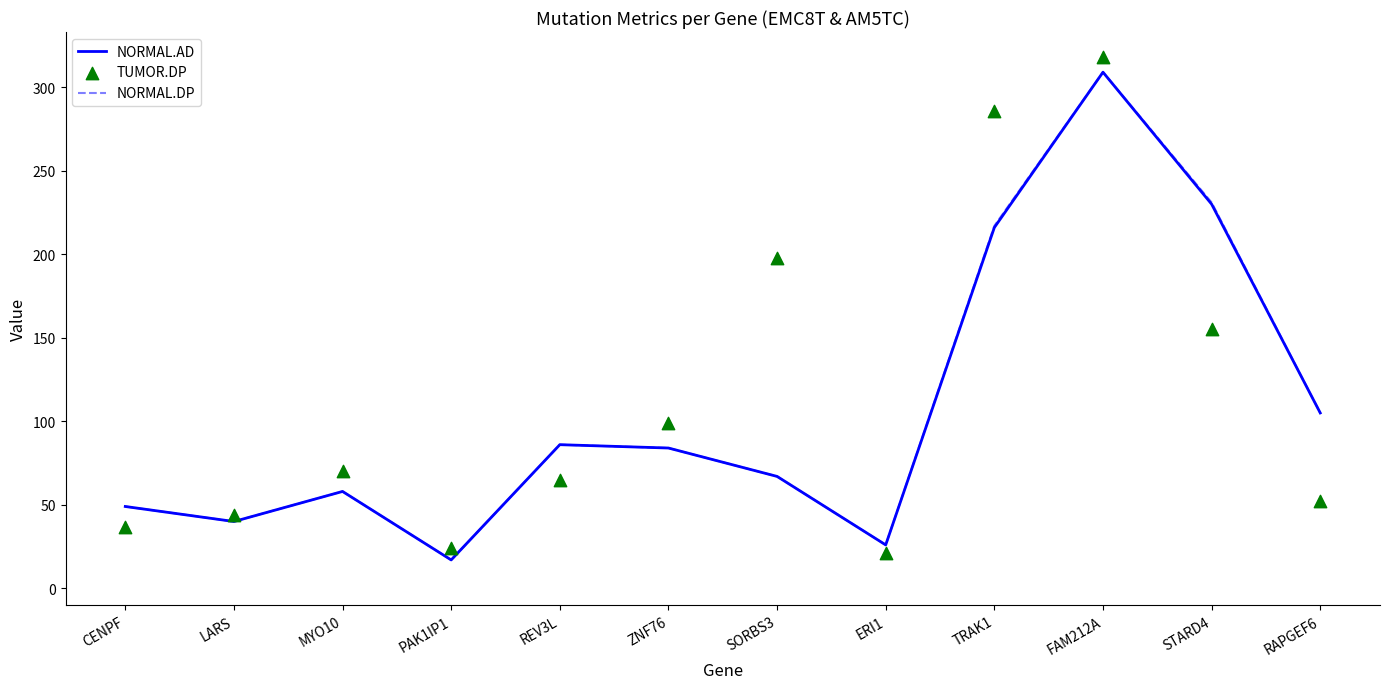

At how many categories does at least one series exceed 196?

4